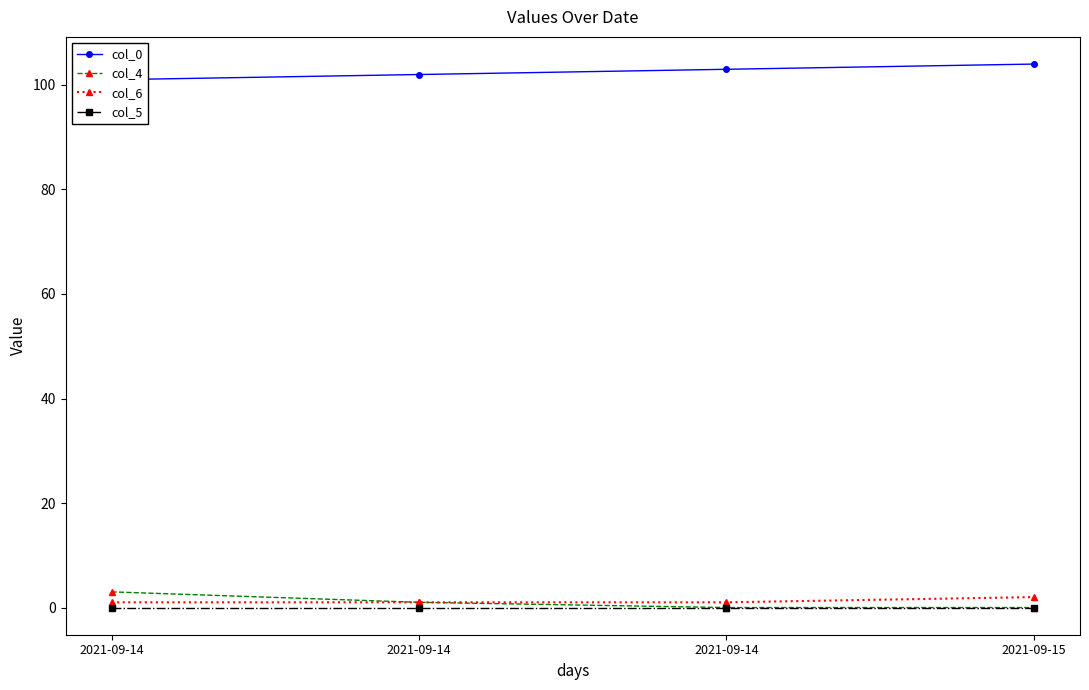

Between 2021-09-14 and 2021-09-15, which series saw the biggest shift?

col_0